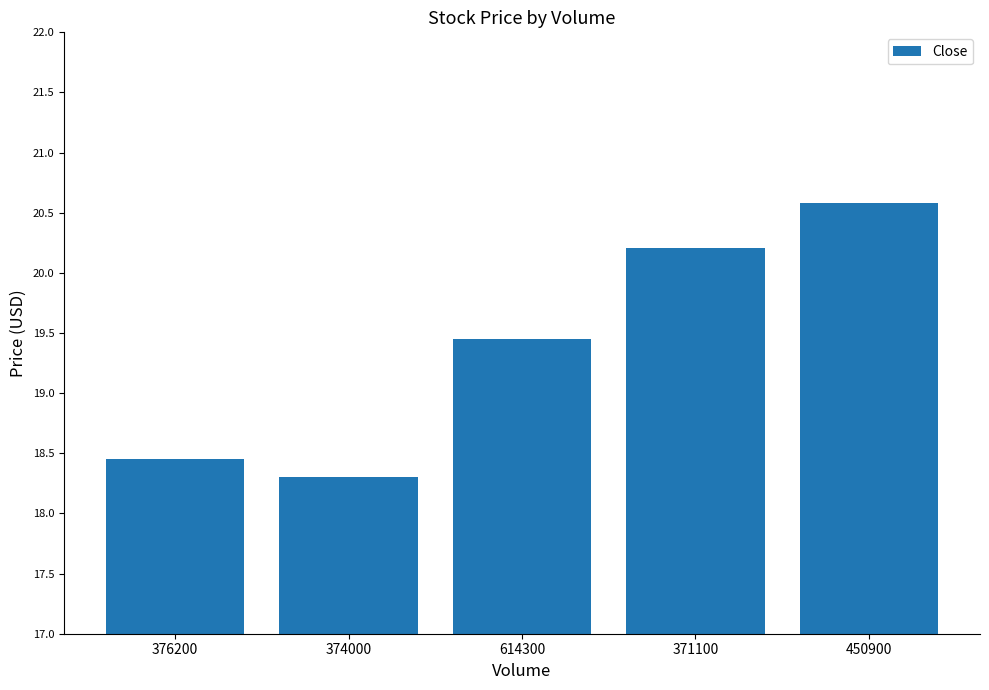

Does the chart contain stacked bars?

No